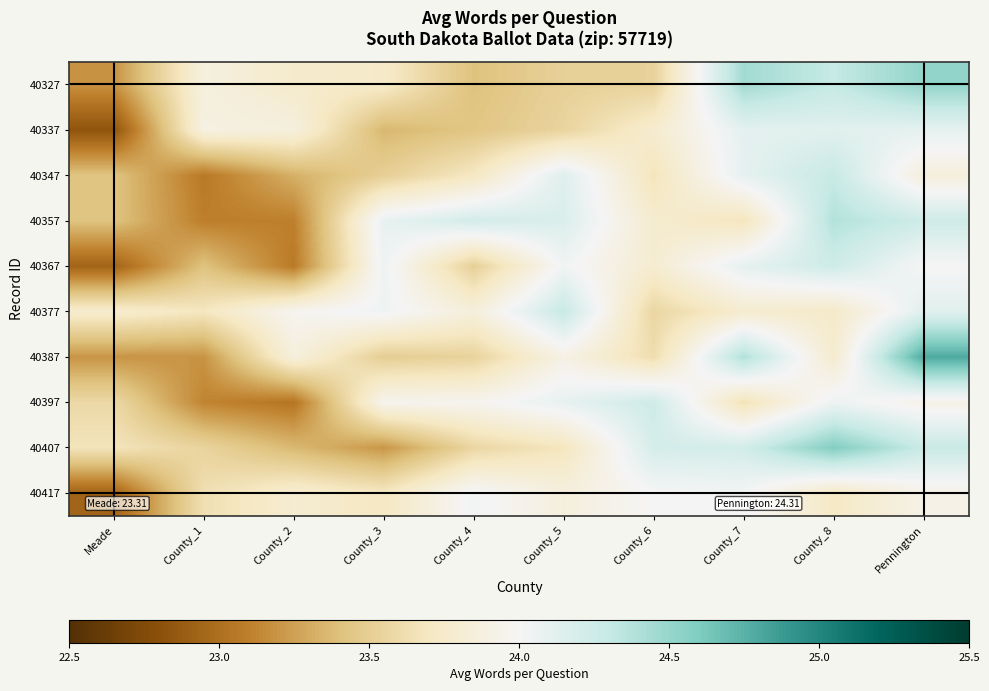

Rank the series at County_1 from lowest to highest value.

40347, 40357, 40397, 40387, 40367, 40407, 40417, 40377, 40327, 40337